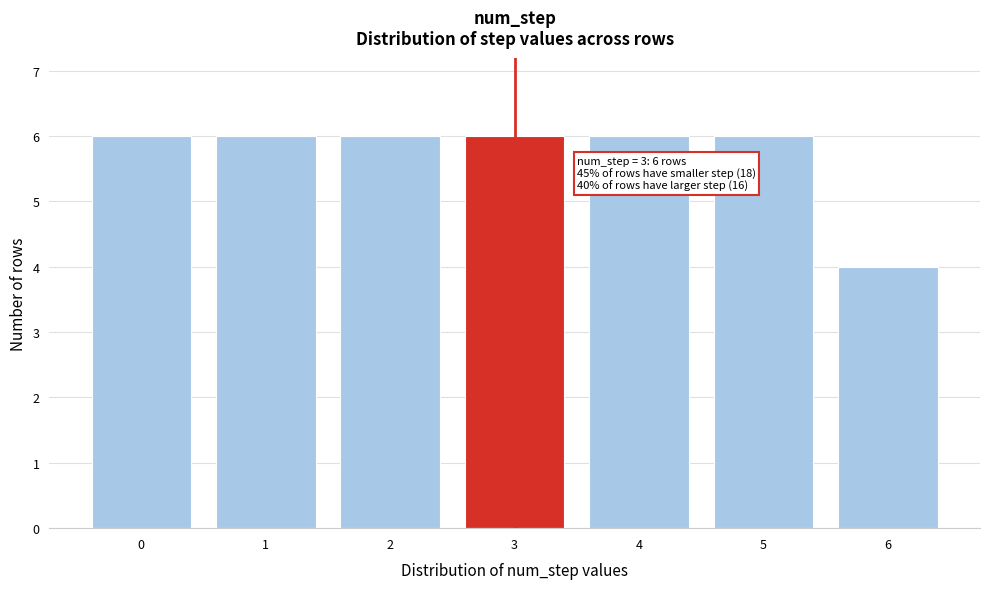

Reading left to right, what are all the values shown in this chart?

0=6	1=6	2=6	3=6	4=6	5=6	6=4